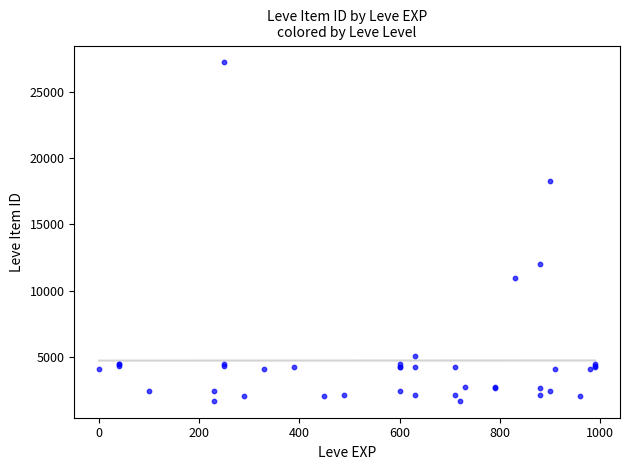

What Y value in the scatter plot is closest to 14448?

12018